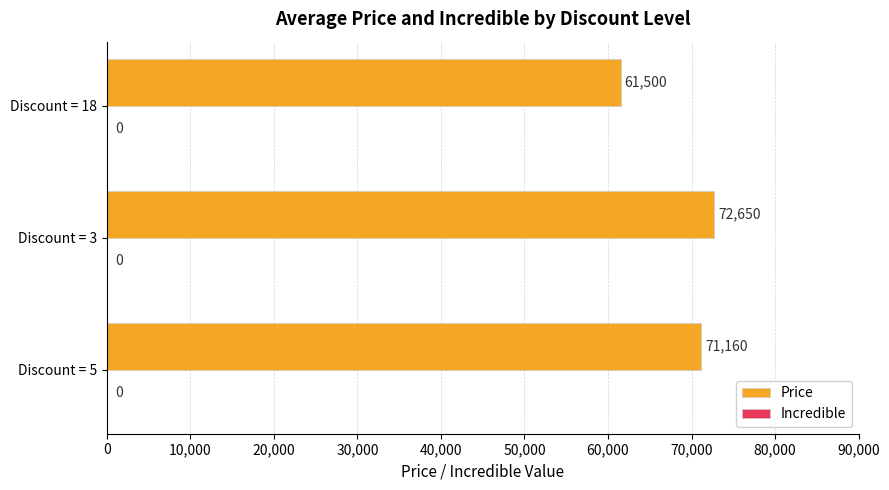

Count the number of categories in the chart.

3